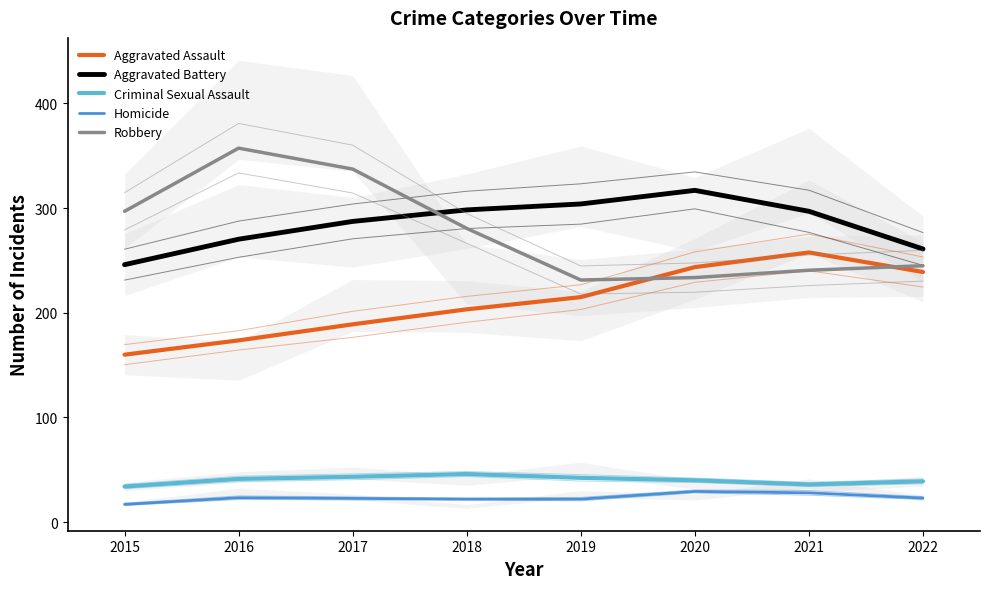

How many series are shown in this chart?

5